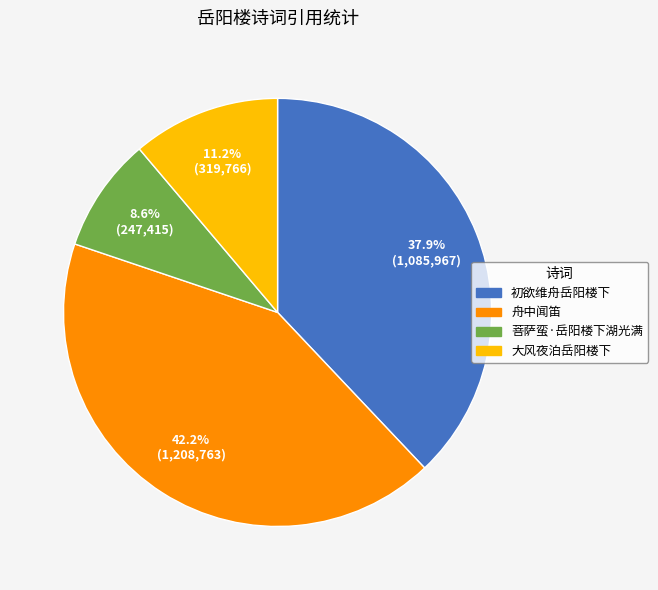

Is there a majority slice in this chart?

No